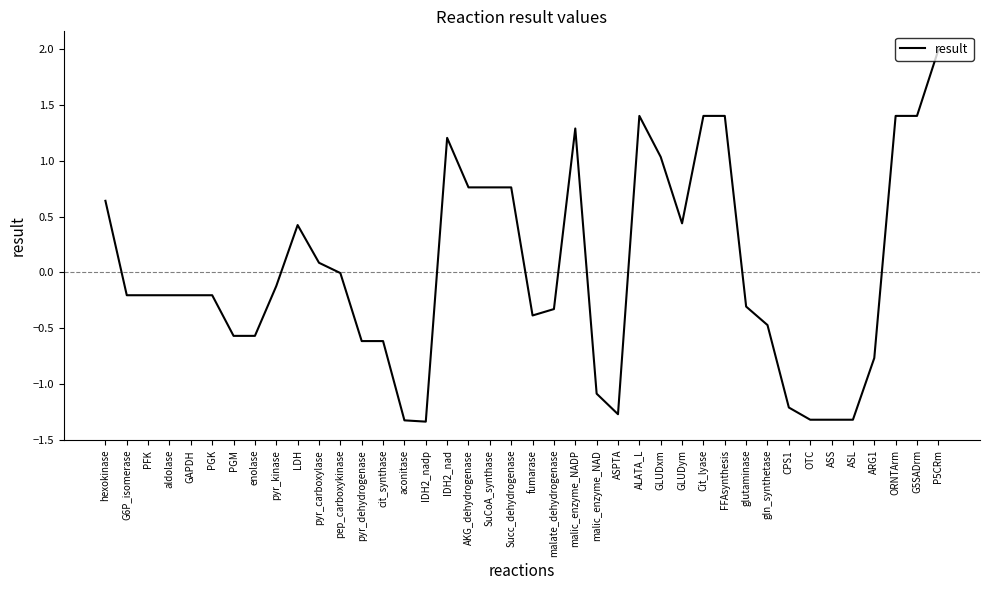

How many lines are shown in the chart?

1